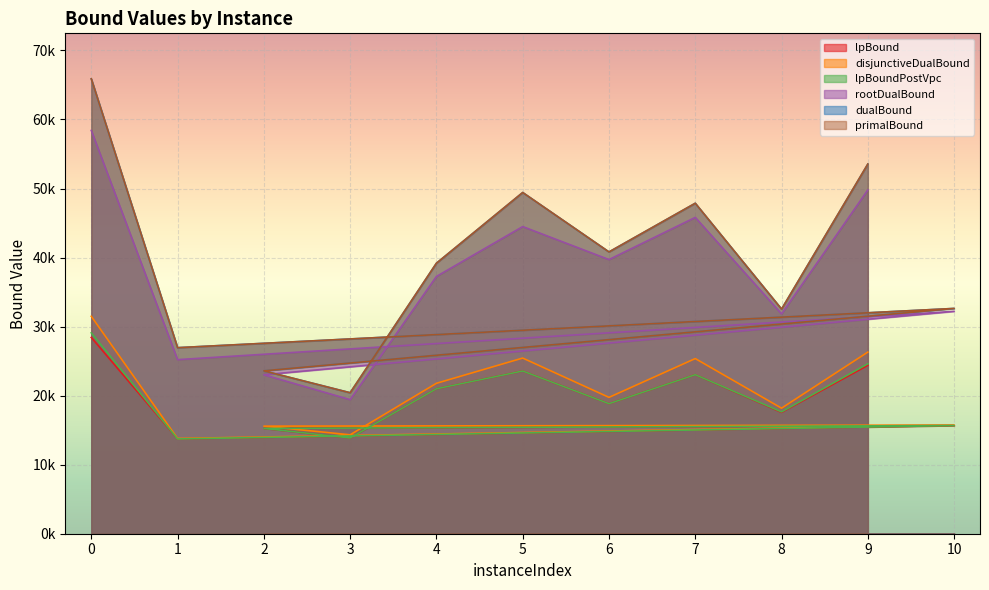

In disjunctiveDualBound, how many points are higher than both neighbors (excluding endpoints)?

3